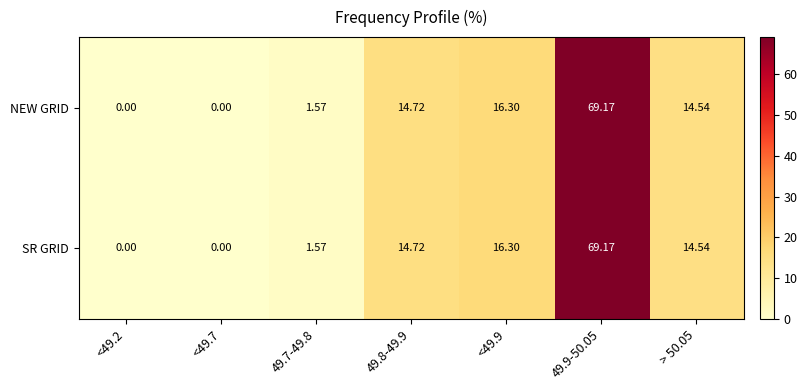

Is the value of NEW GRID at 49.8-49.9 greater than the value of SR GRID at <49.9?

No